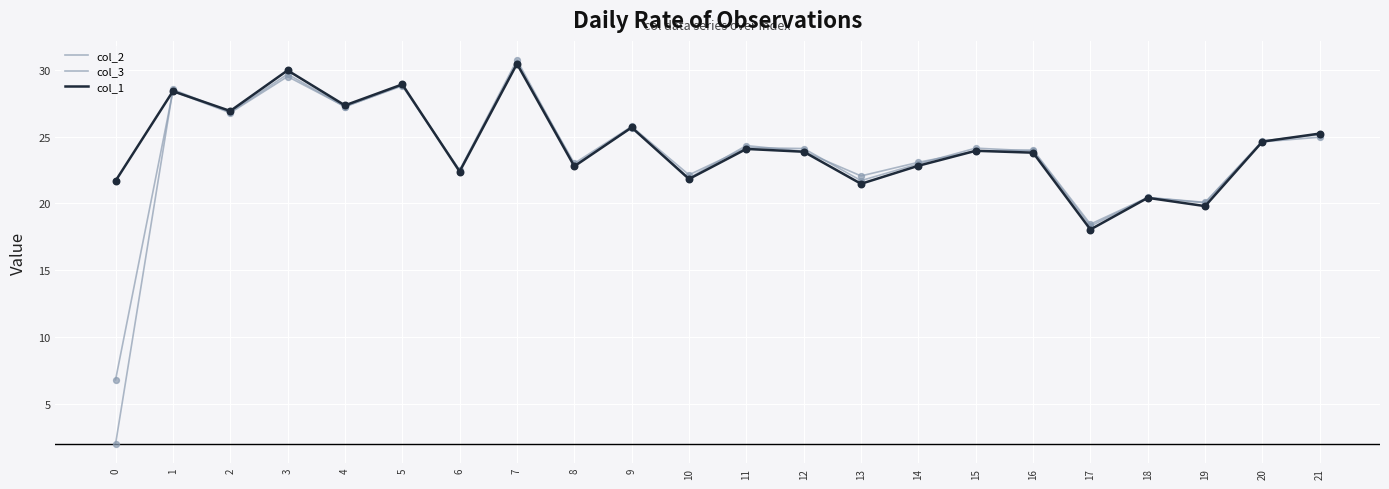

Is this an area chart (filled region under the line)?

No